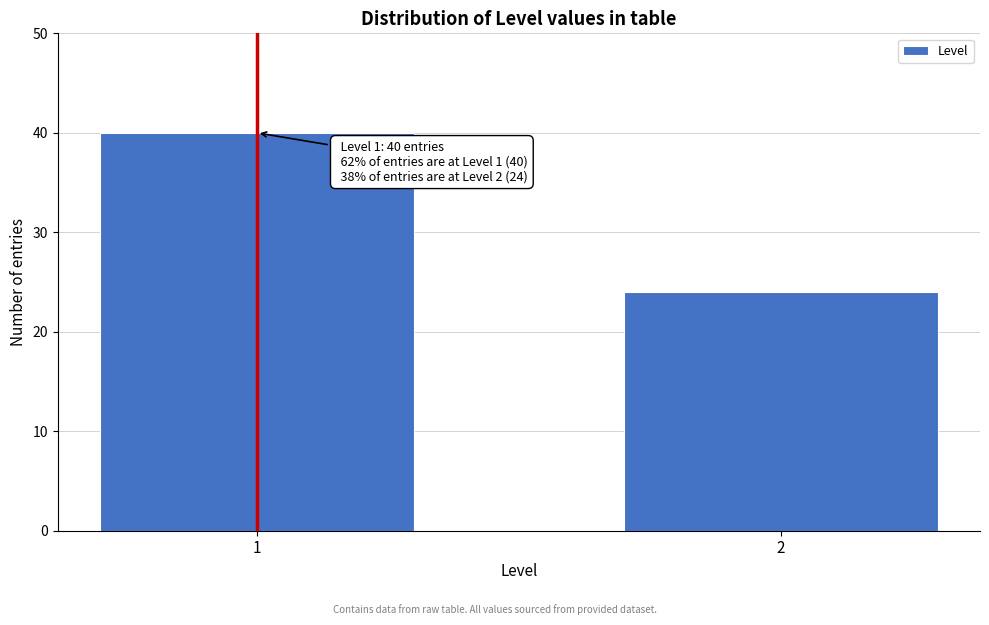

Reading left to right, list all the values displayed in this chart.

1=40	2=24